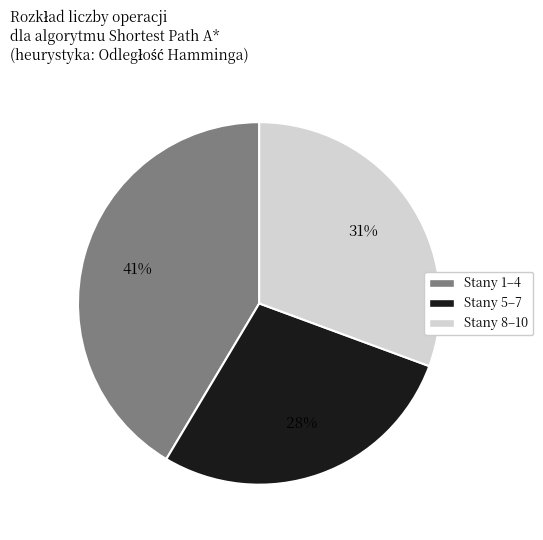

To the nearest percent, what is the average slice percentage?

33%